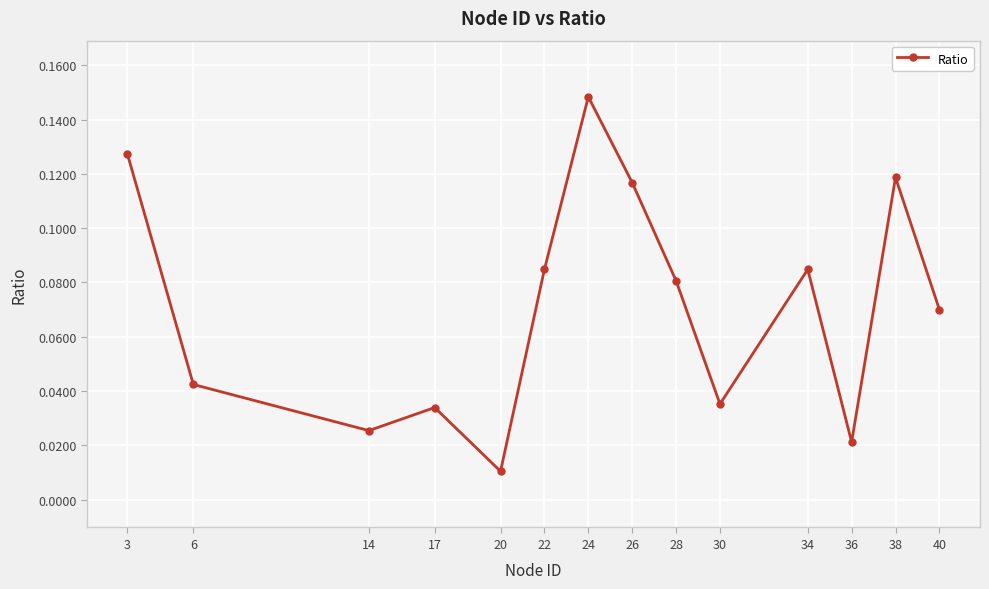

How many points are higher than both their immediate neighbors (excluding endpoints)?

4